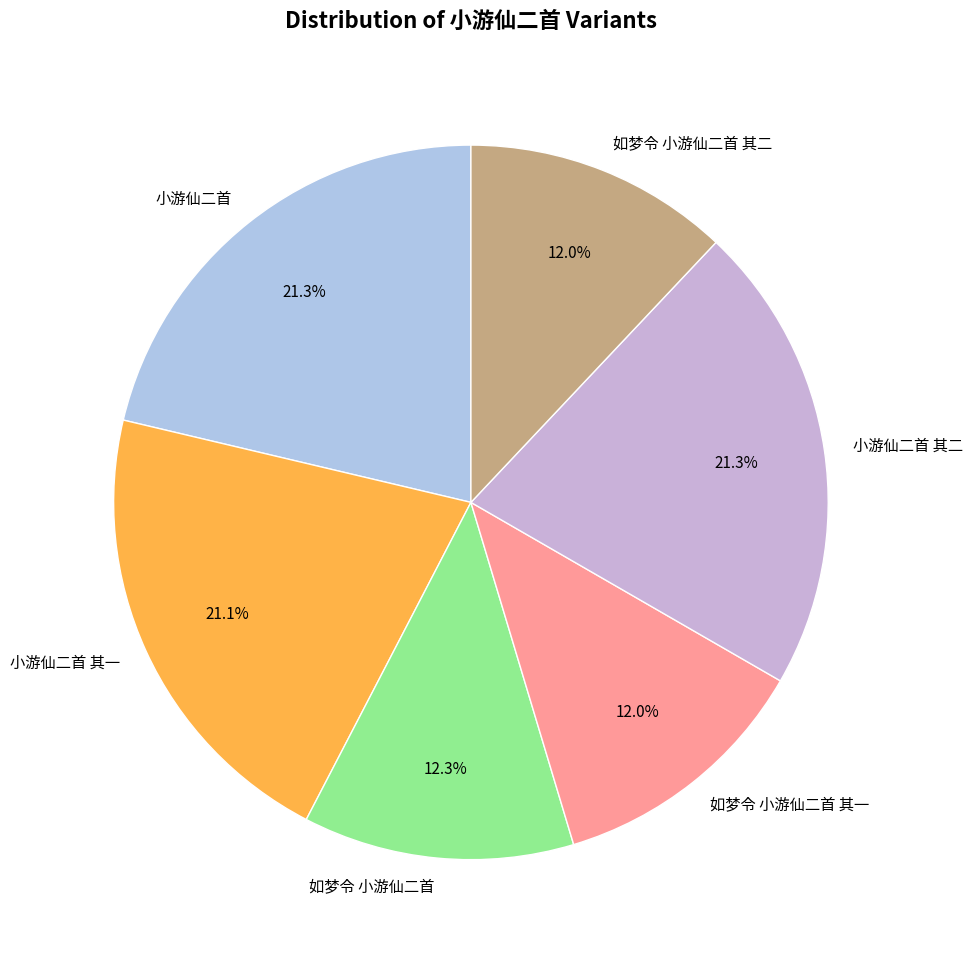

Count the number of slices in the pie.

6